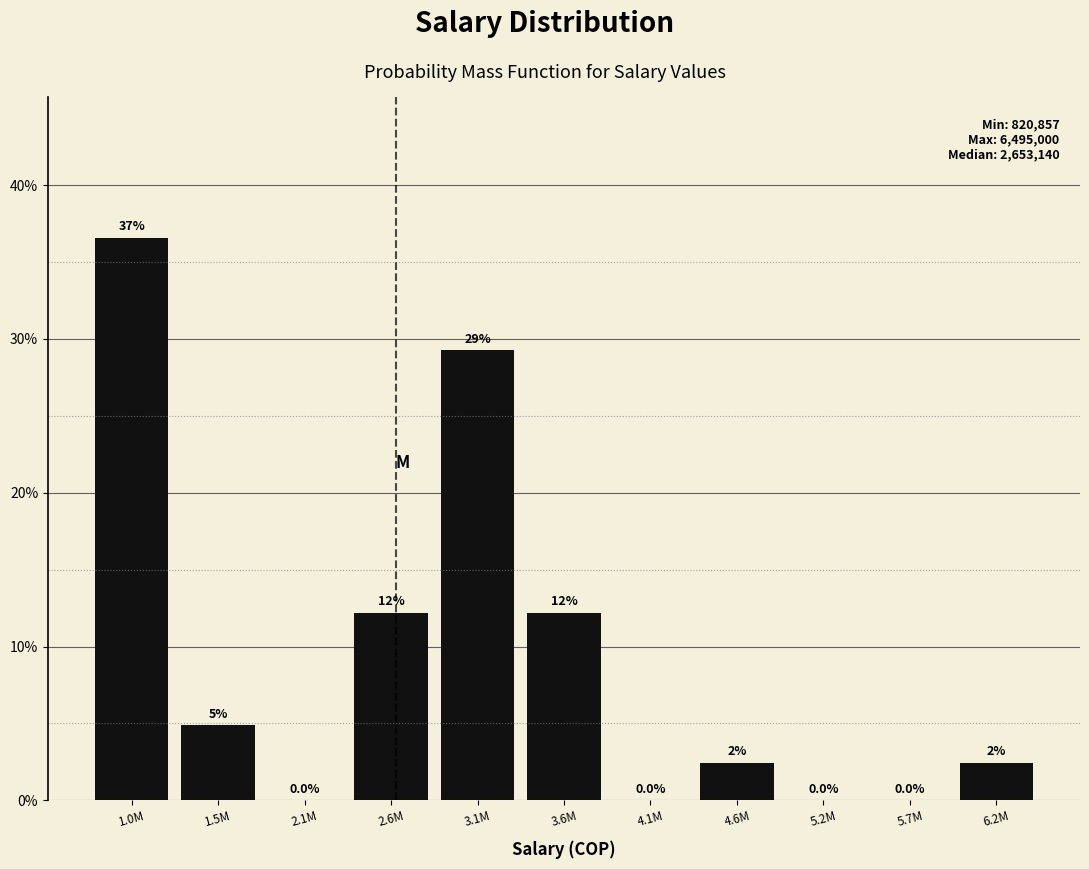

Are the bars horizontal?

No